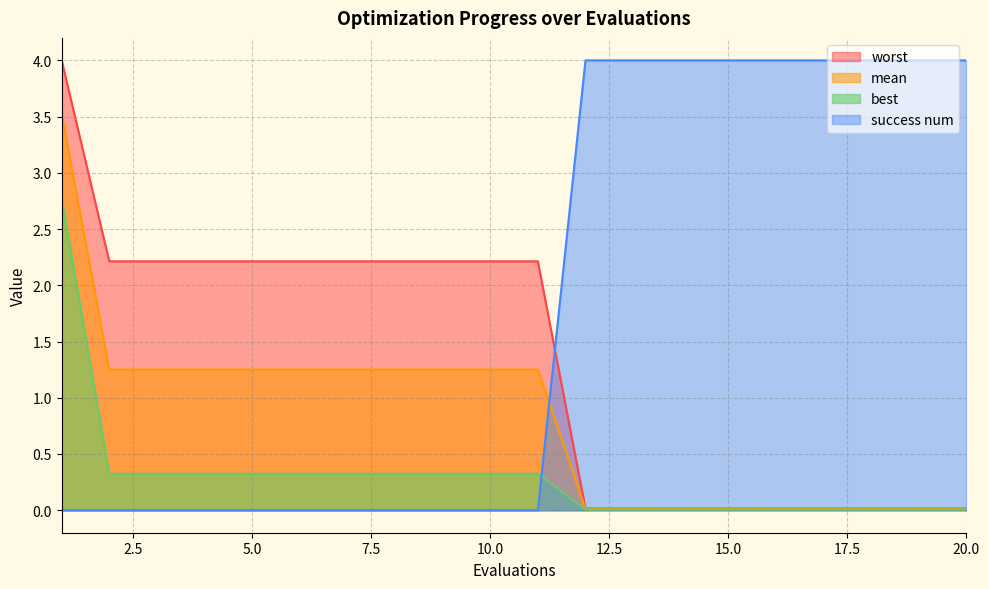

True or false: mean has more than 0 interior local peaks.

False